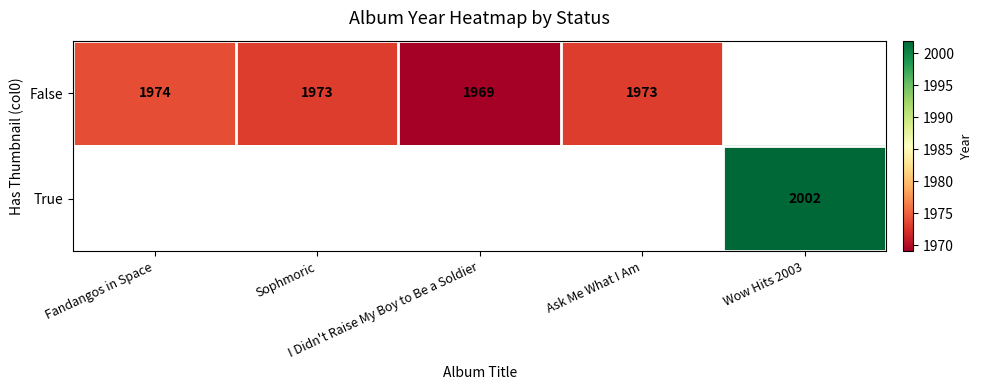

Which series has the widest spread of values?

False